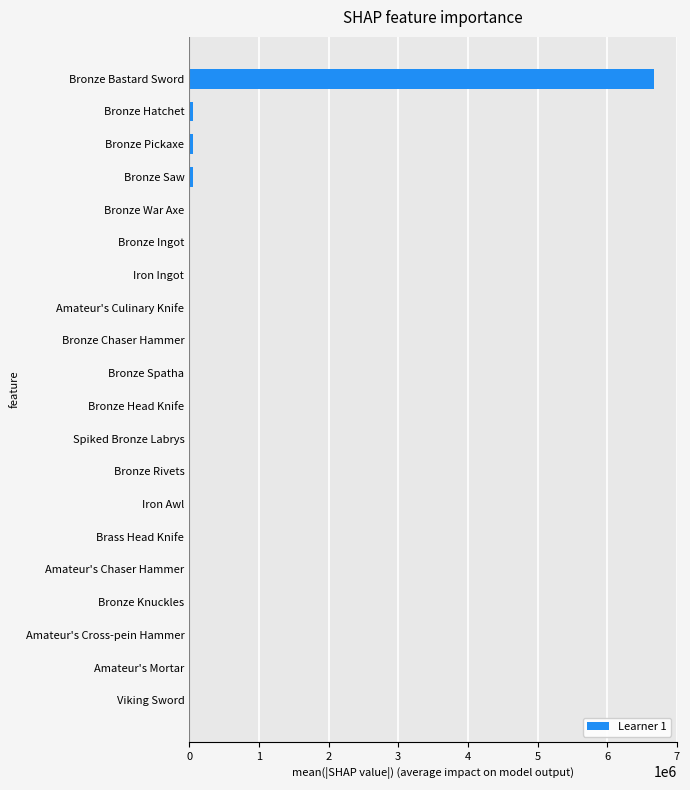

The chart shows a value of 0.0 at Amateur's Mortar. True or false?

True